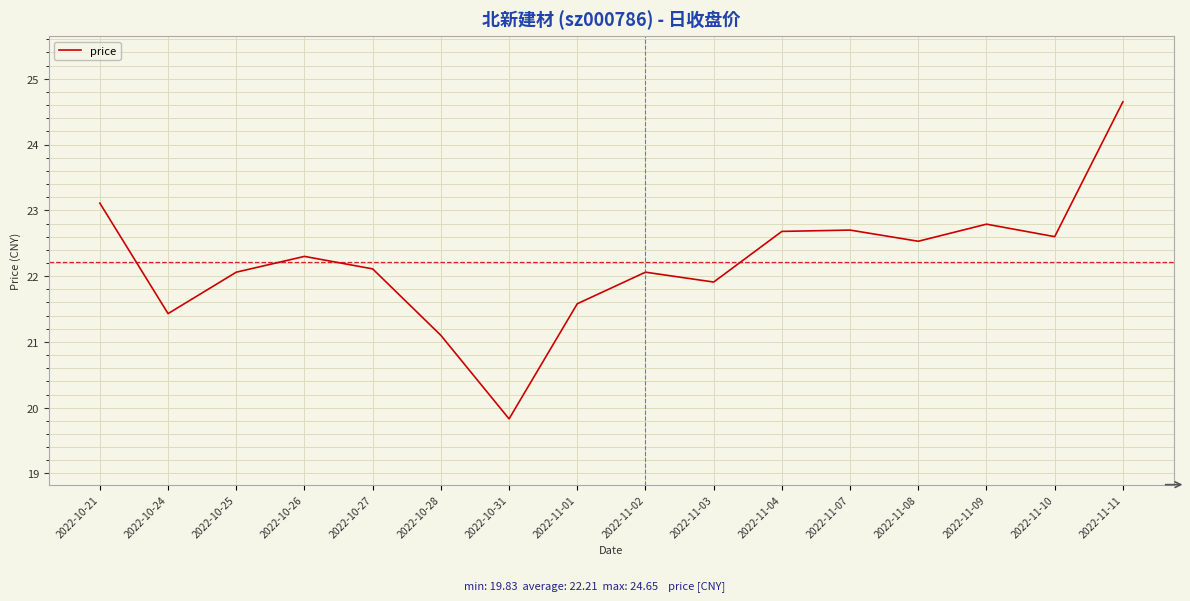

What position from the right is 2022-11-01?

9